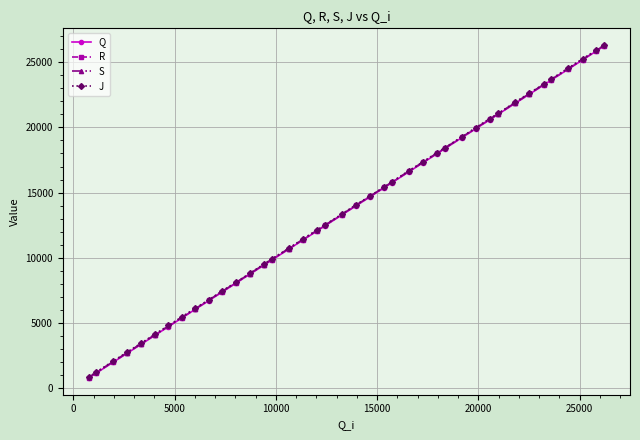

What is the lowest value of the Q series?

782